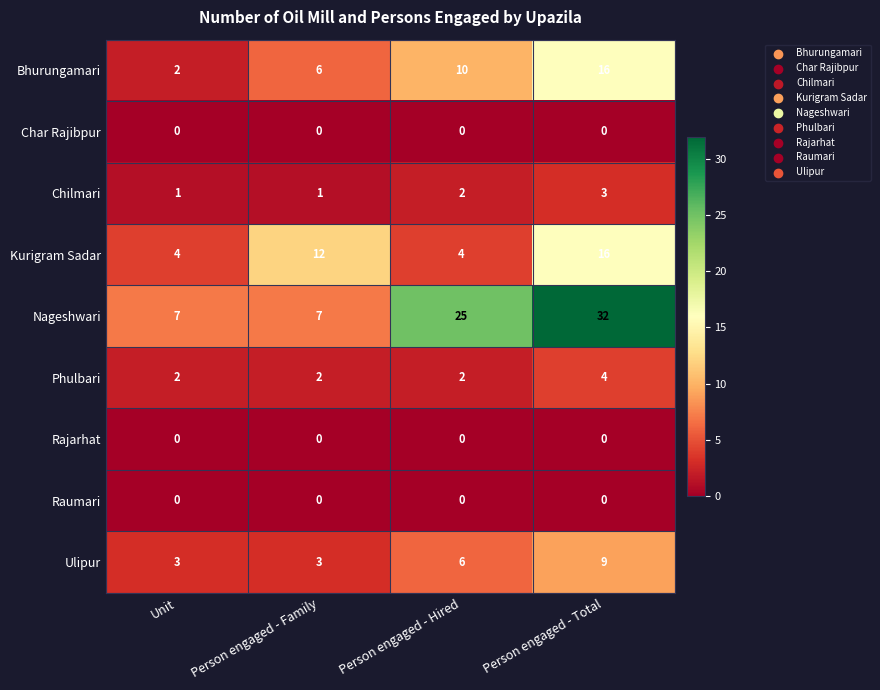

What is the greatest value displayed?

32